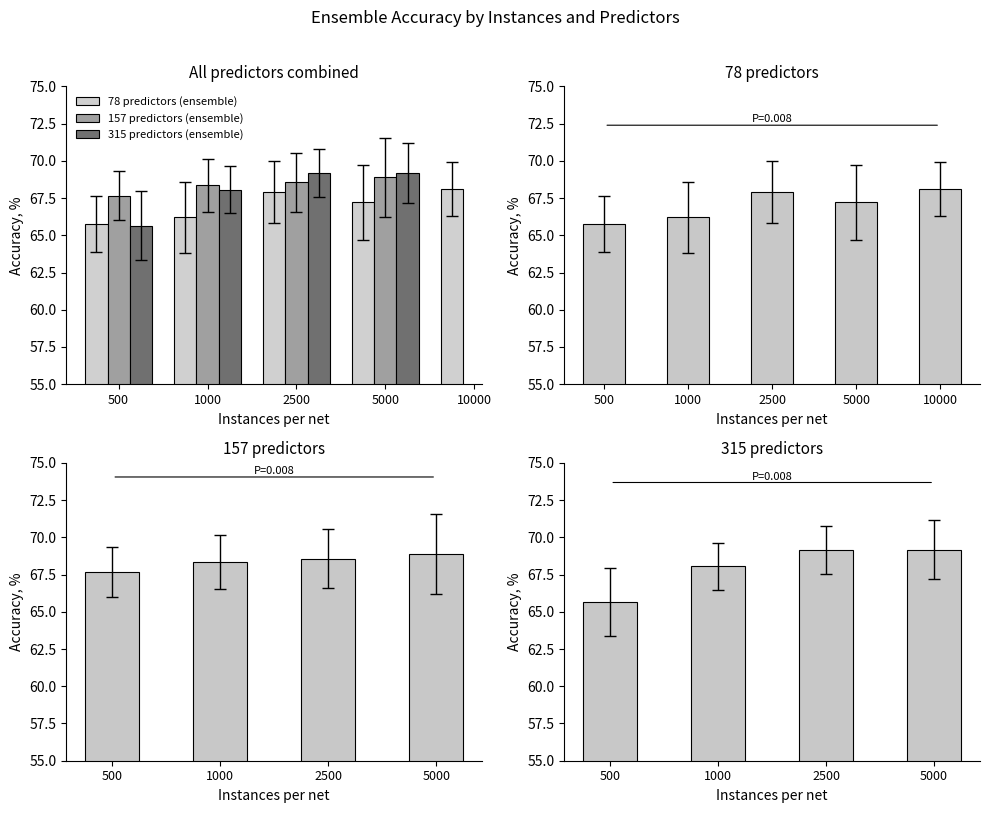

Is the value of 157 predictors (ensemble) at 1000 greater than the value of 315 predictors (ensemble) at 2500?

No